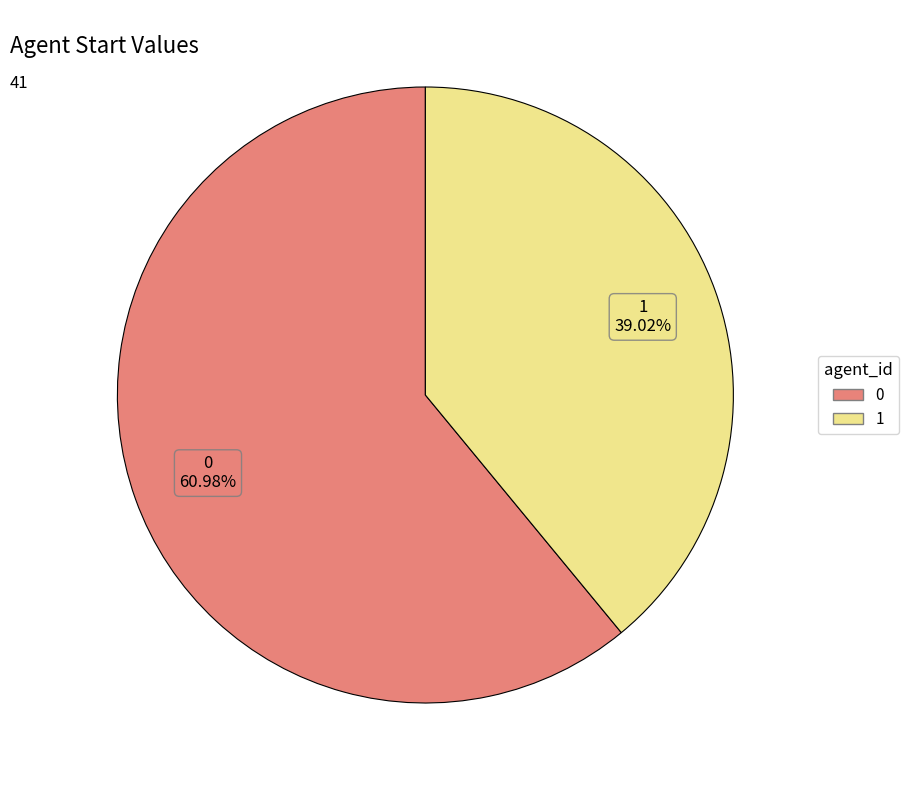

Count the number of slices in the pie.

2